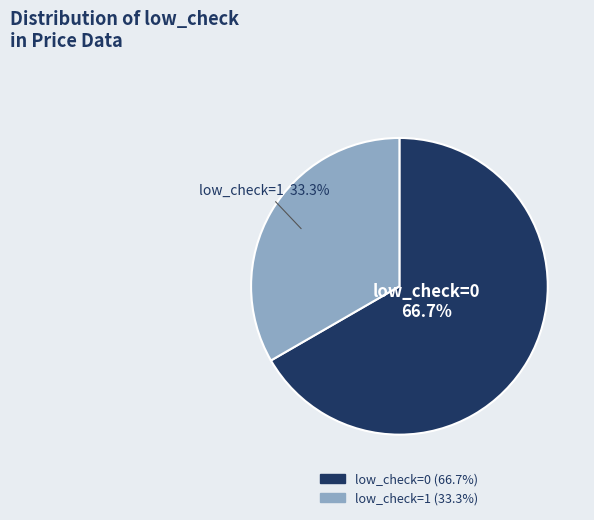

How many segments does this pie chart have?

2